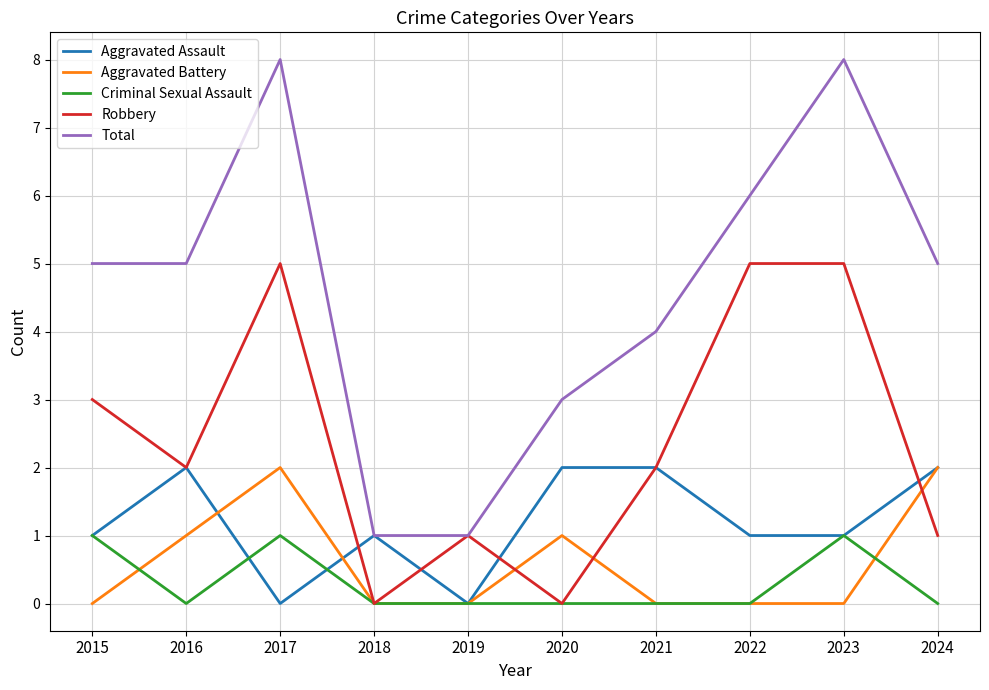

Reading left to right, what are all the values shown in this chart?

Aggravated Assault: 1	2	0	1	0	2	2	1	1	2
Aggravated Battery: 0	1	2	0	0	1	0	0	0	2
Criminal Sexual Assault: 1	0	1	0	0	0	0	0	1	0
Robbery: 3	2	5	0	1	0	2	5	5	1
Total: 5	5	8	1	1	3	4	6	8	5